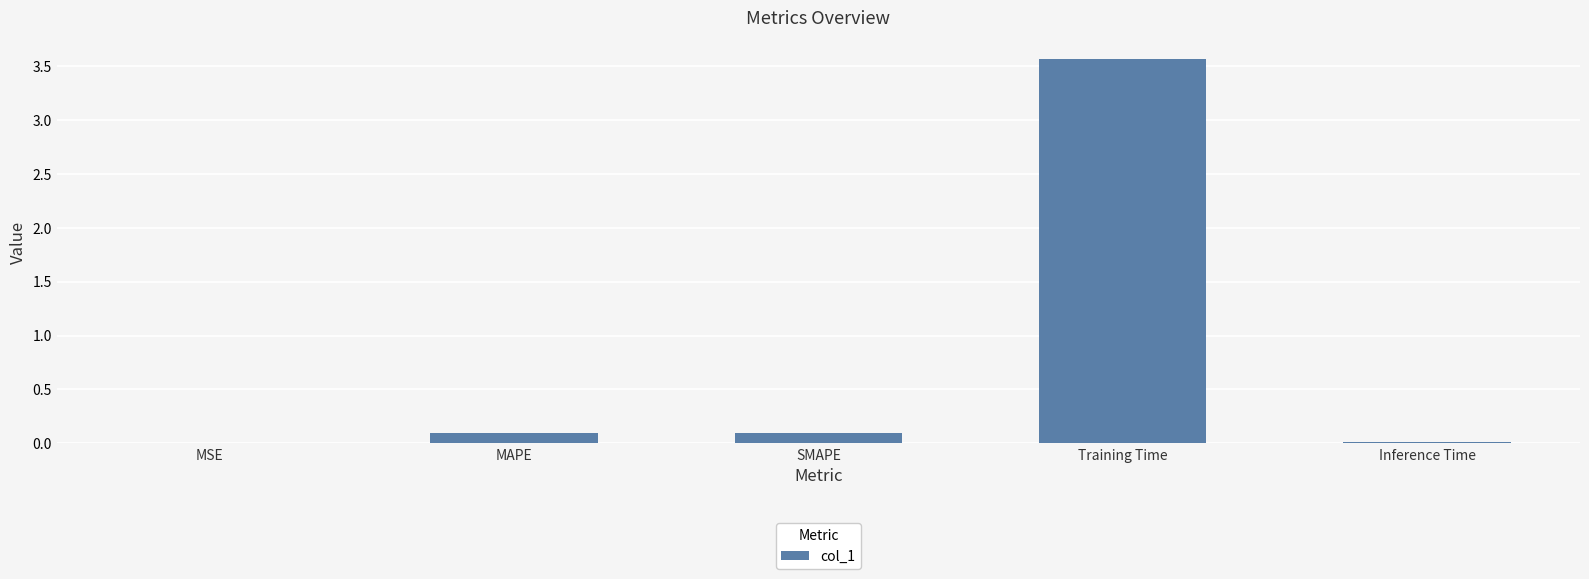

Is it true that the value at Training Time is 5.9?

False